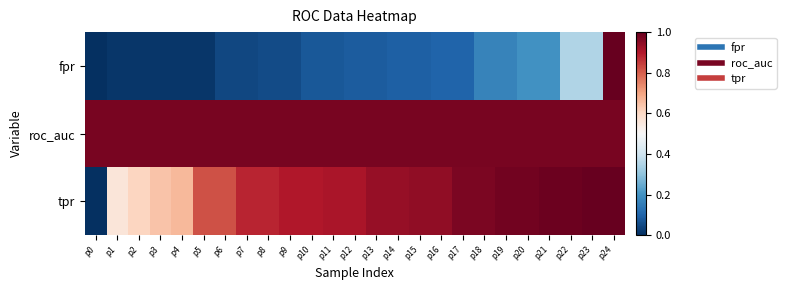

At which category is the sum across all series the highest?

p24